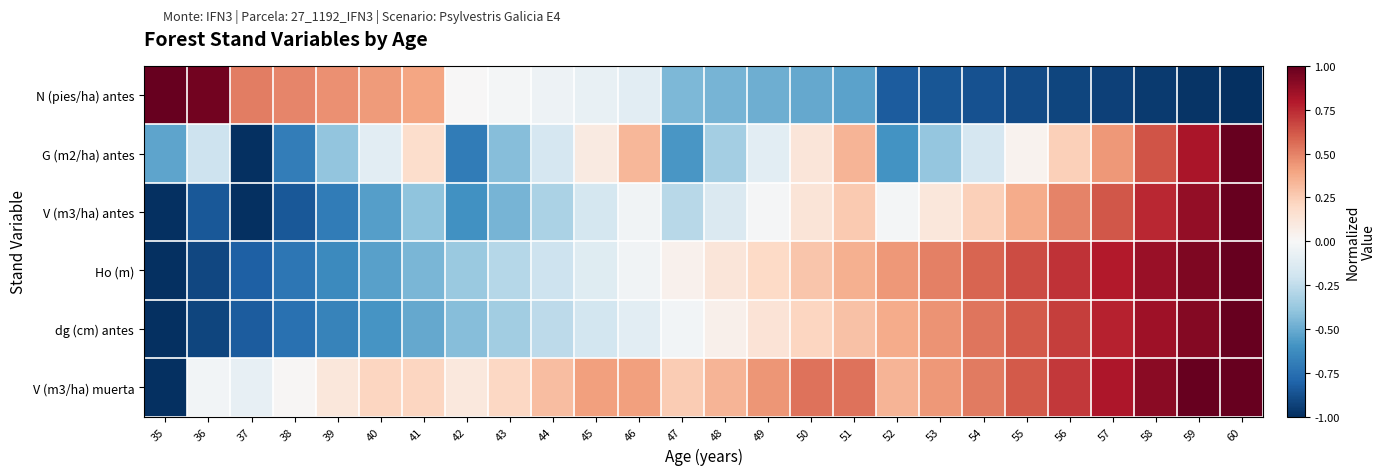

Which series changed the most between 42 and 57?

V (m3/ha) antes